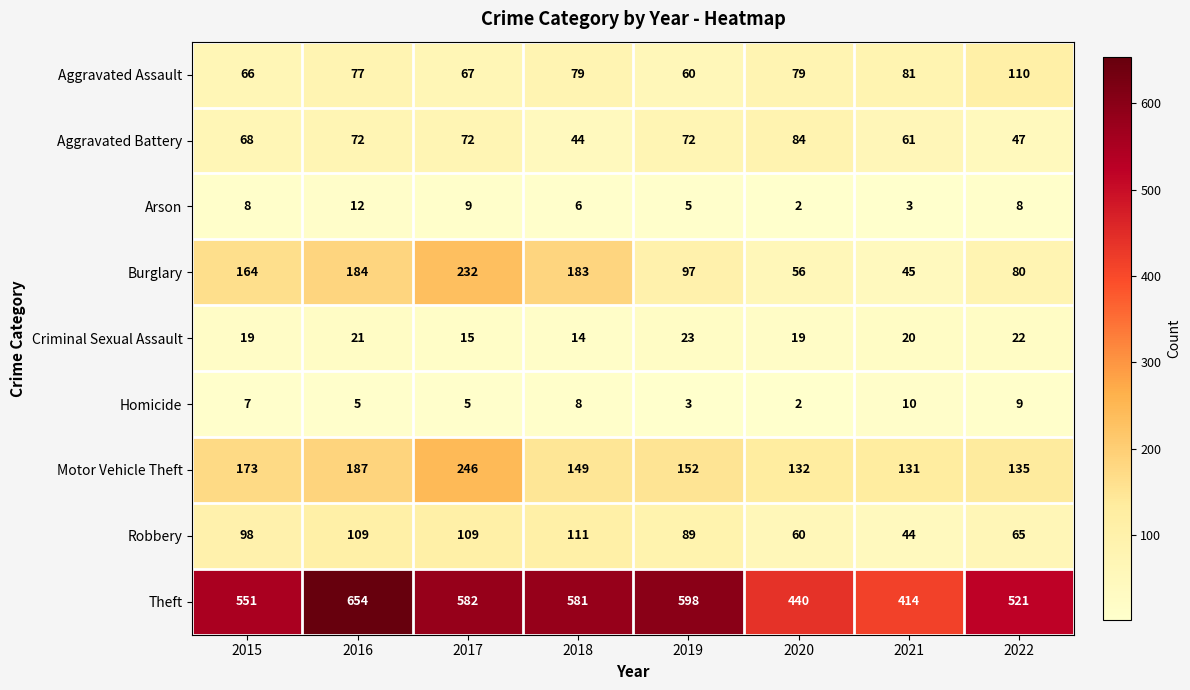

At how many categories does at least one series exceed 334?

8